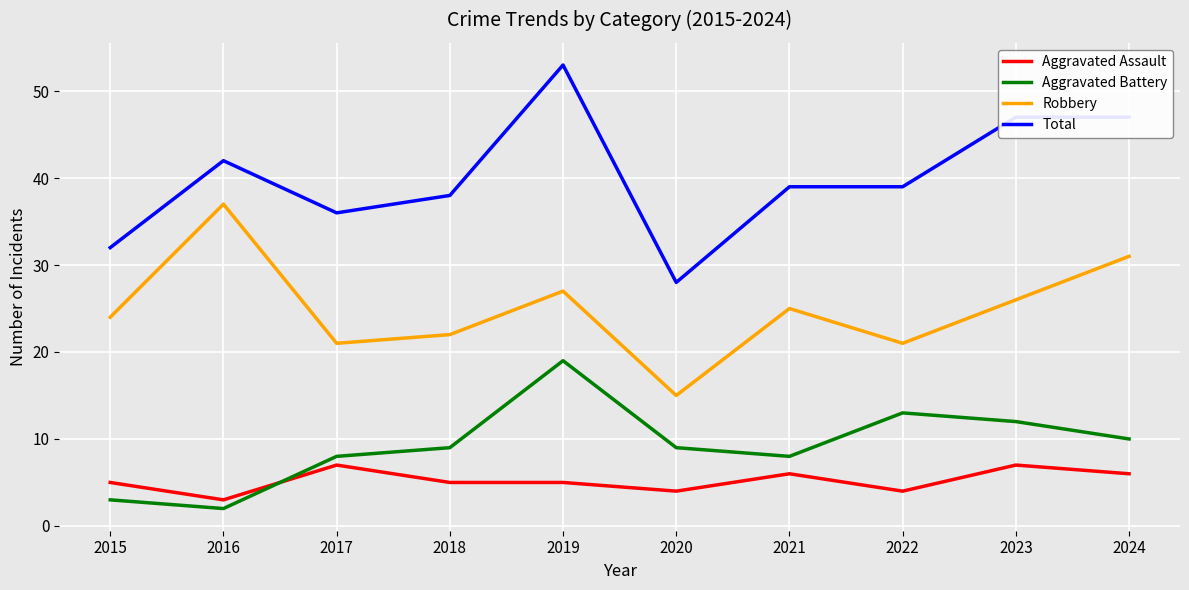

What are all the series names shown in the legend?

Aggravated Assault, Aggravated Battery, Robbery, Total